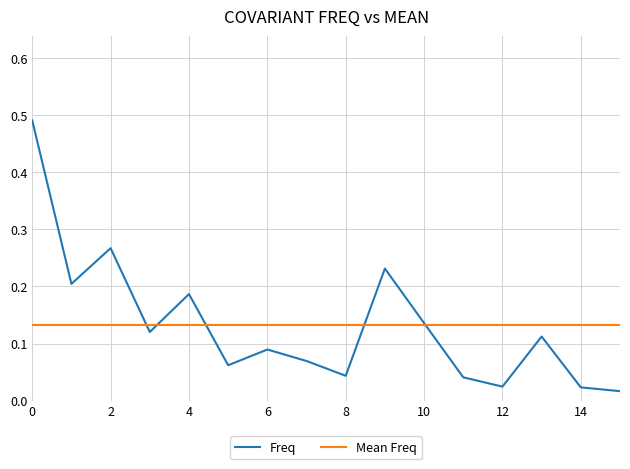

What is the label of the 5th point from the right?

11